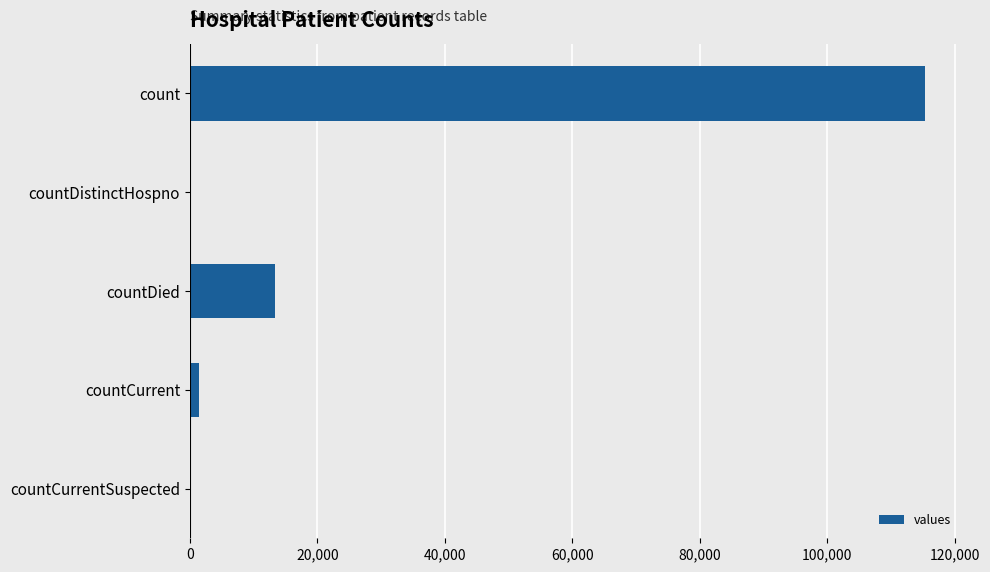

What is the average value?

26021